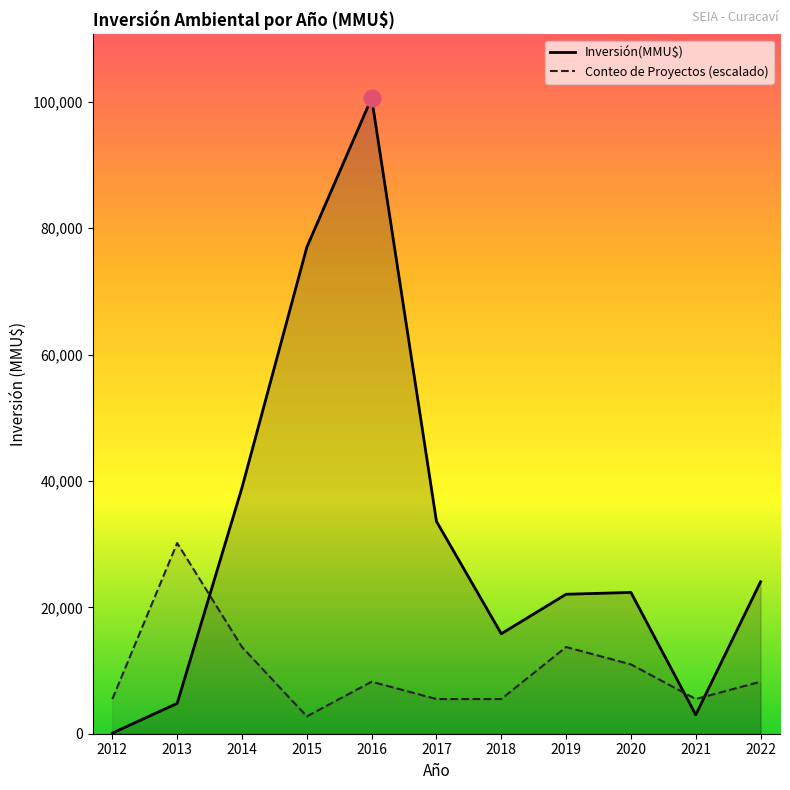

Is it true that Inversión(MMU$) equals 13750.9 at 2014?

False